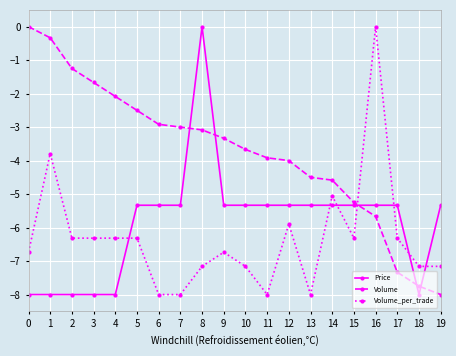

At 0, list the series in order from smallest to largest.

Price, Volume_per_trade, Volume